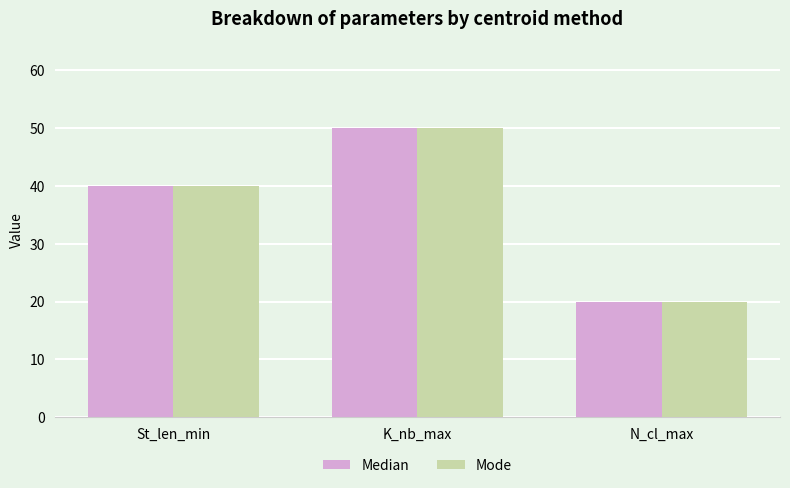

What is the label of the 3rd bar from the left?

N_cl_max